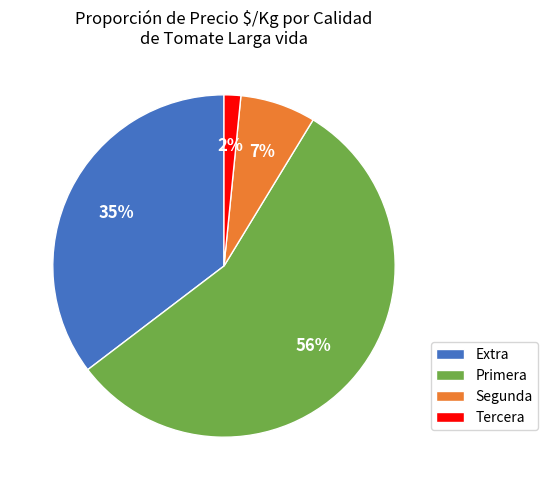

What is the largest slice in the pie chart?

Primera